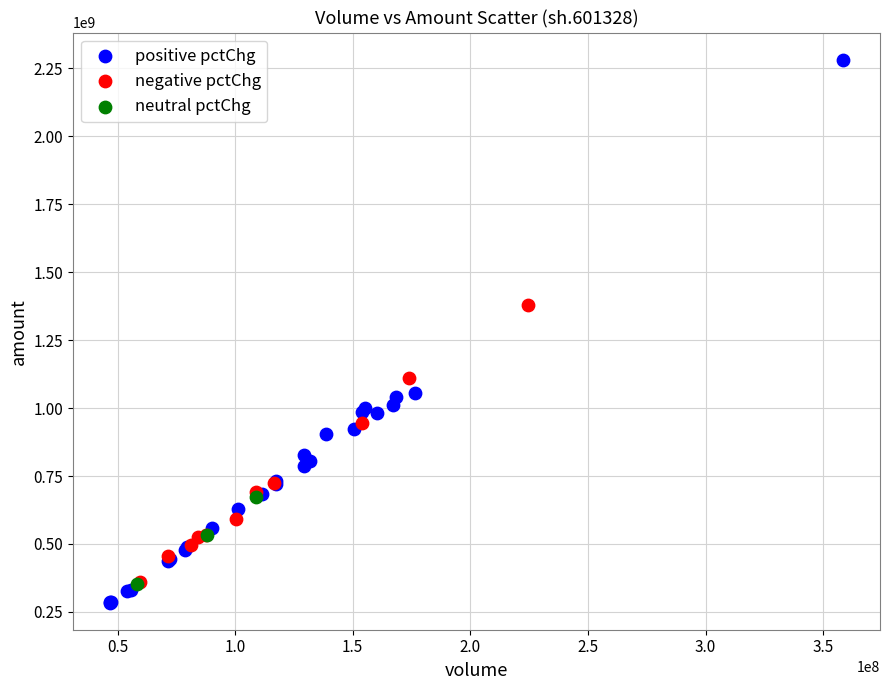

Which series has the widest spread of Y values?

positive pctChg